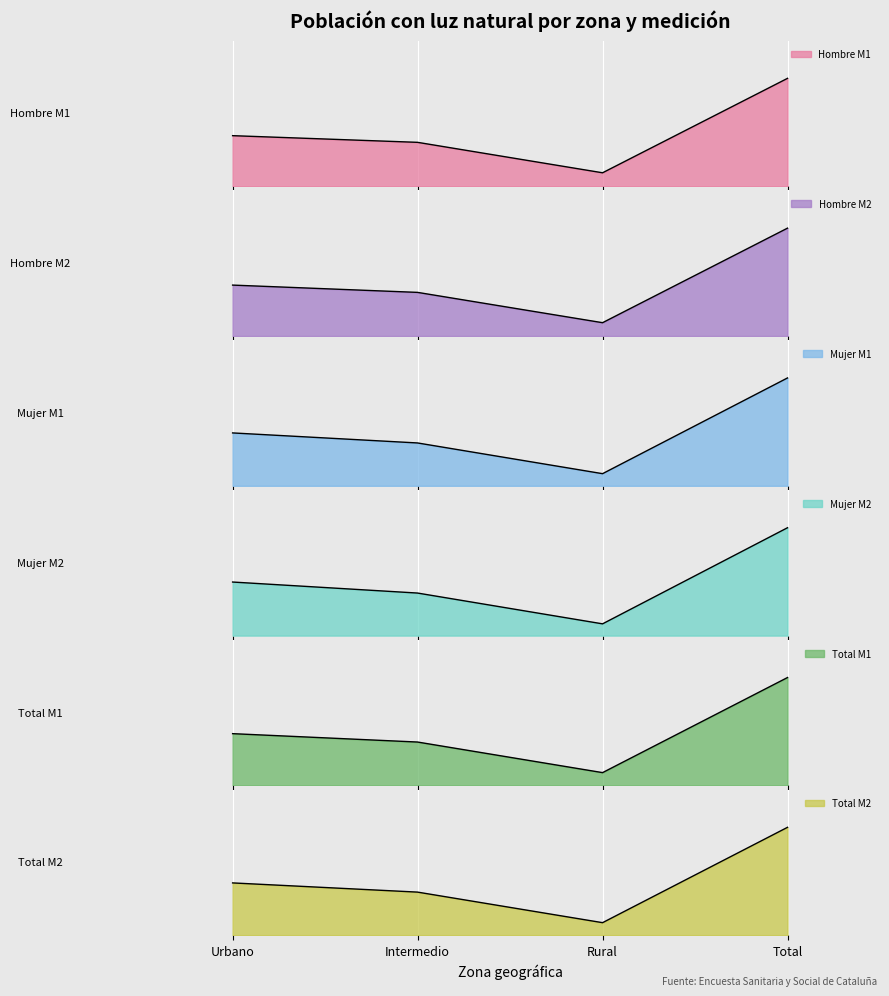

True or false: Mujer M1 has more than 1 interior local peaks.

False